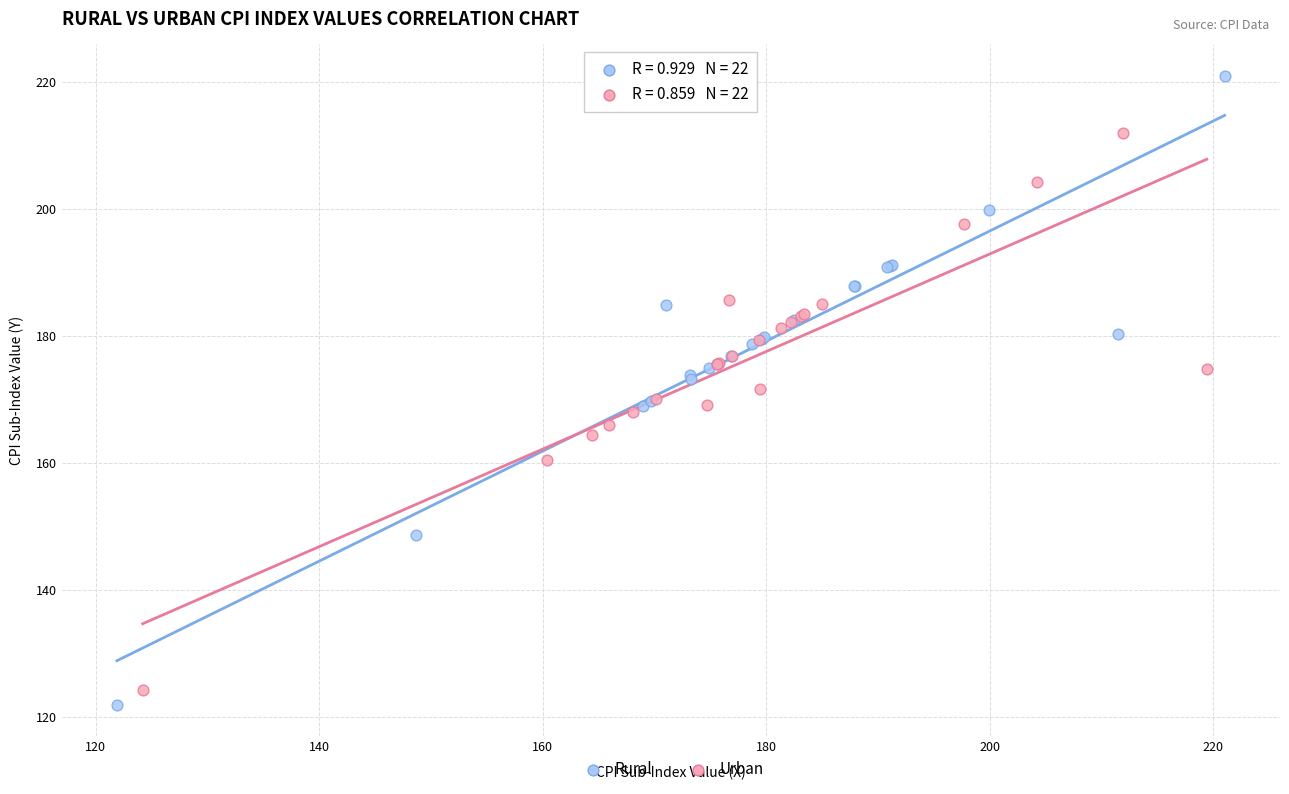

Which series has the largest Y range (max minus min)?

Rural